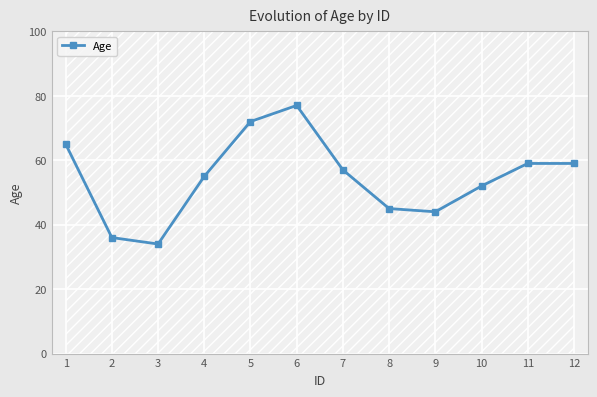

How many points are lower than both their immediate neighbors (excluding endpoints)?

2